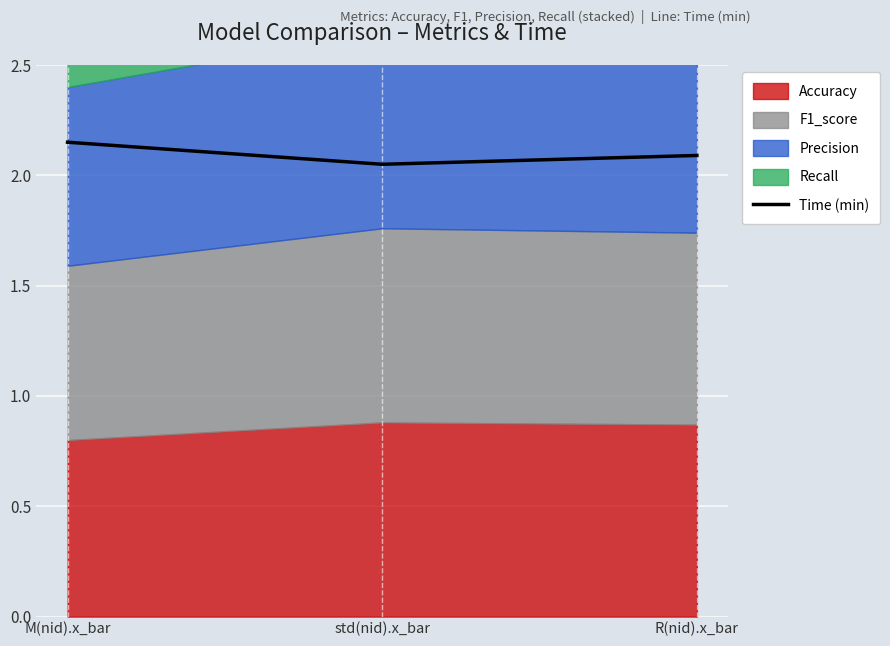

What value does the data have at std(nid).x_bar?

2.0